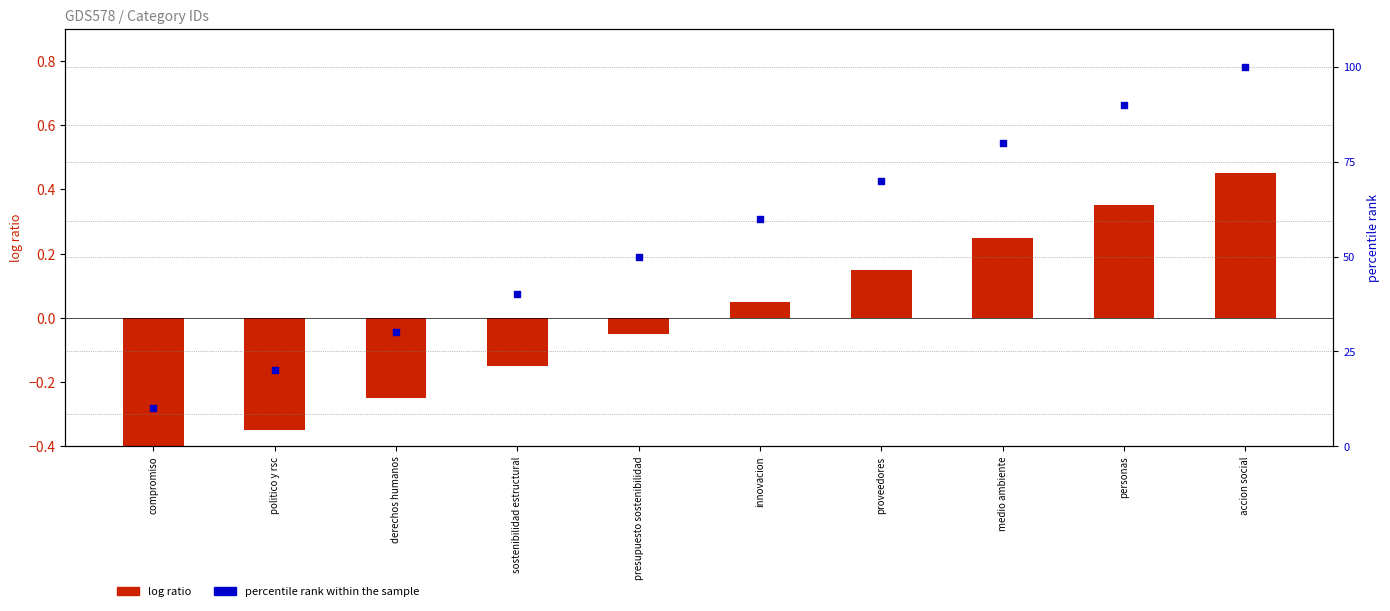

What is the total value across all series at sostenibilidad estructural?

39.9